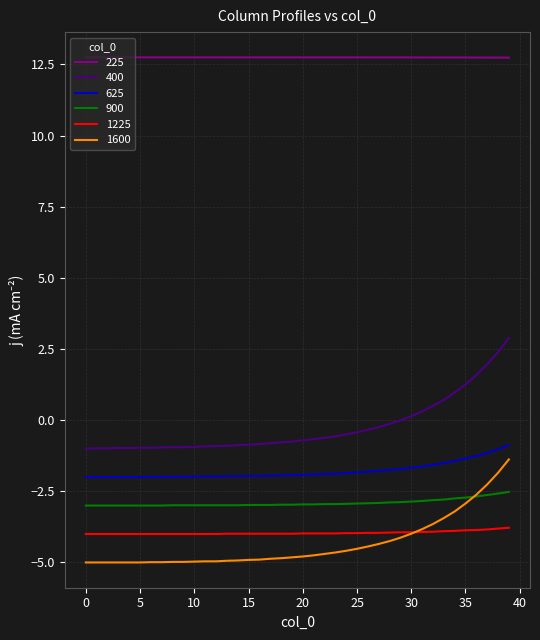

True or false: 225 and 900 intersect in this chart.

False